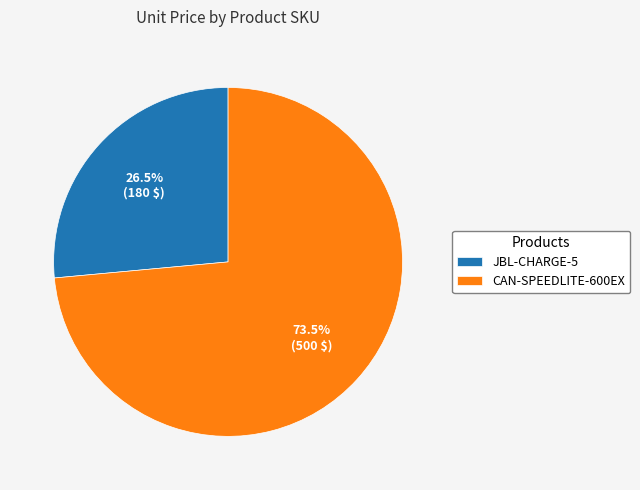

Which slice is the largest?

CAN-SPEEDLITE-600EX